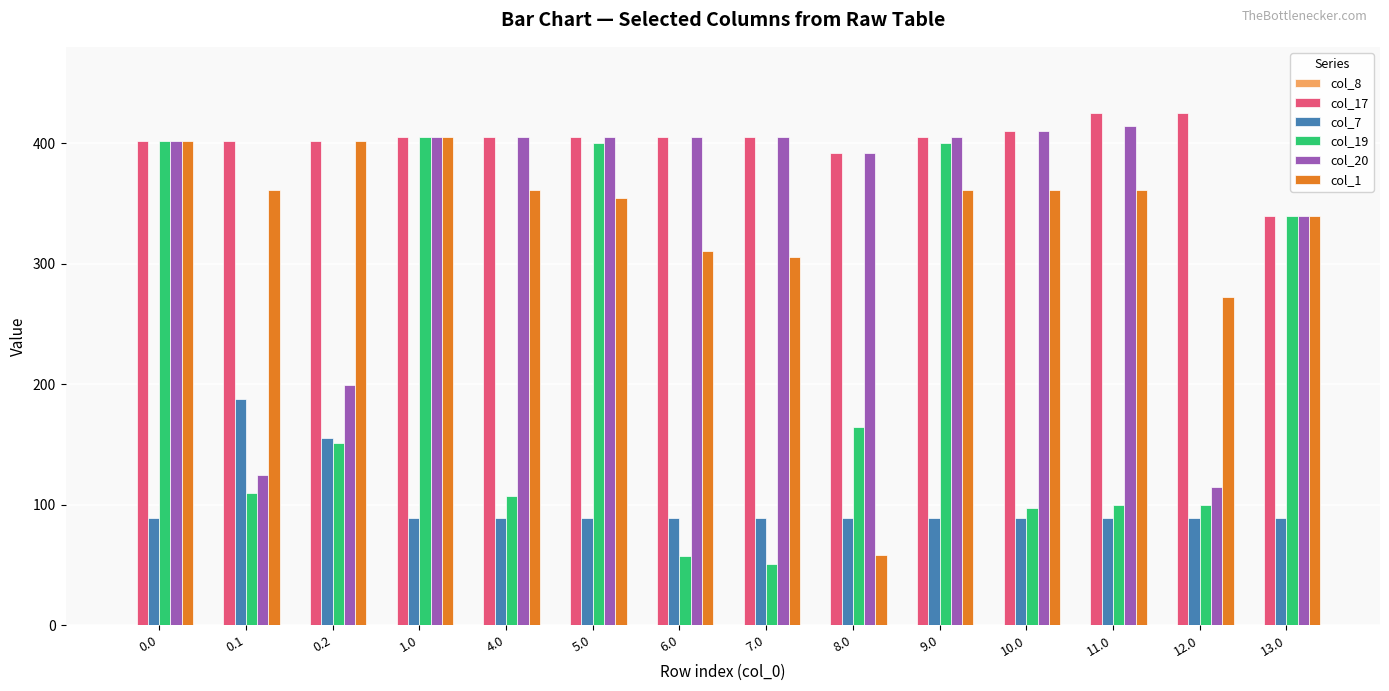

Between 7.0 and 12.0, which series saw the biggest shift?

col_20